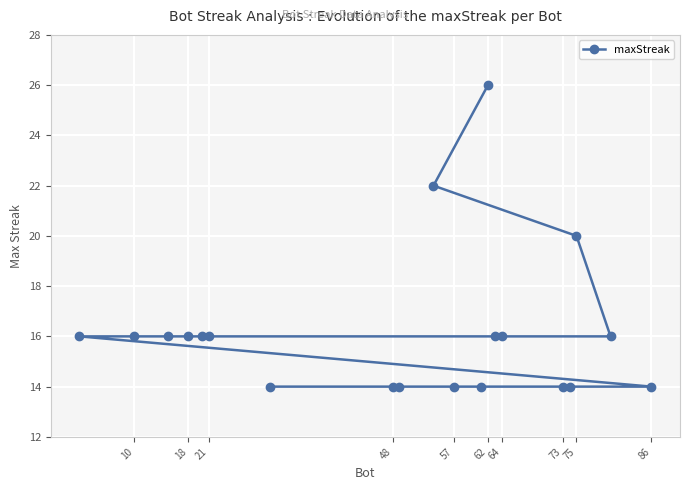

Reading left to right, list all the values displayed in this chart.

16	16	16	16	16	16	14	14	14	22	14	14	26	16	16	14	14	20	16	14